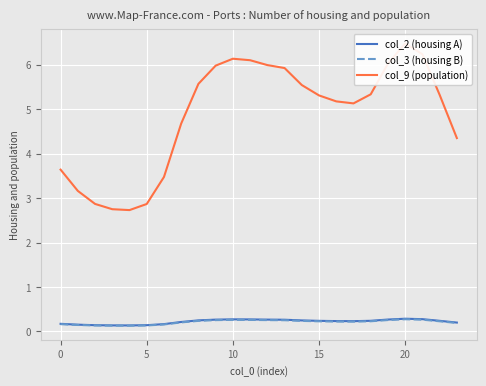

The value of col_2 (housing A) at 15 is 0.2. True or false?

True